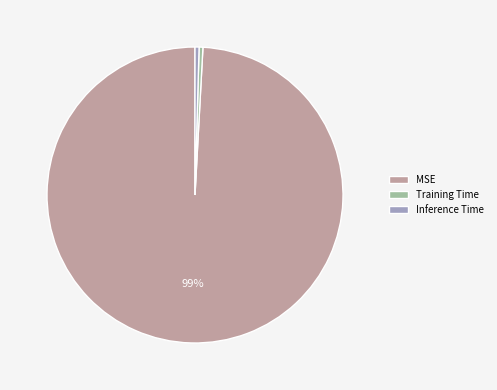

Is it true that Inference Time is 0% of the pie?

True